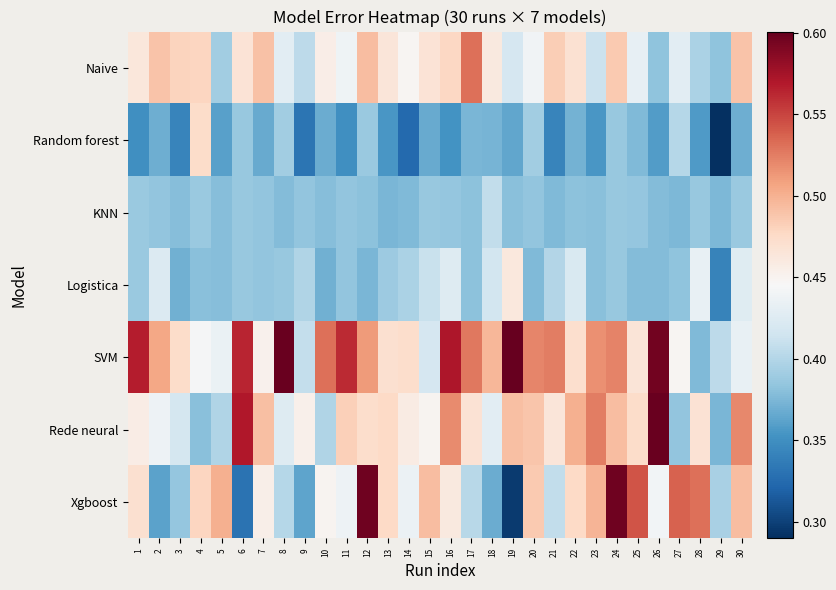

How many categories are shown in the chart?

30